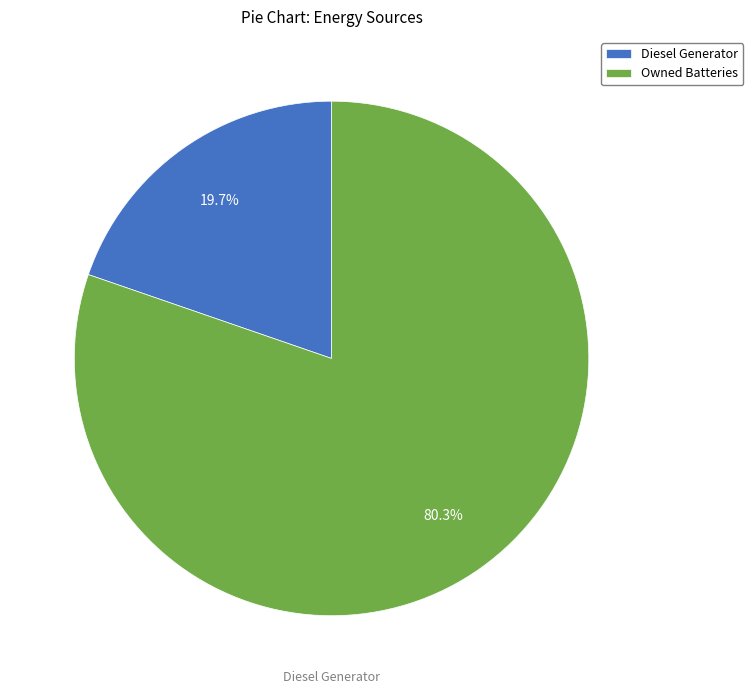

Which category accounts for the majority?

Owned Batteries